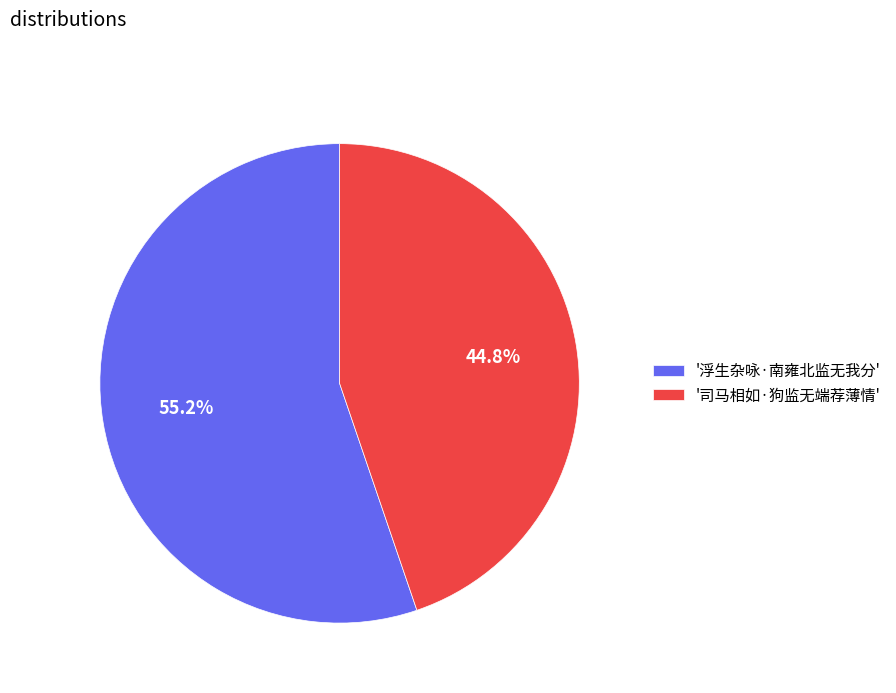

Approximately how many times larger is the value at '司马相如·狗监无端荐薄情' compared to '浮生杂咏·南雍北监无我分'?

0.8